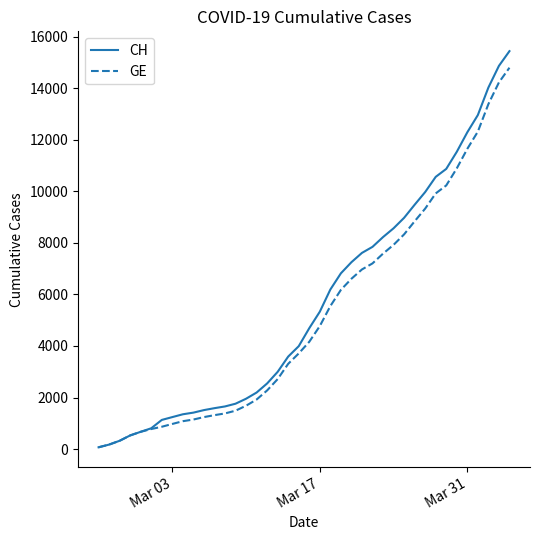

Which series has the widest spread of values?

CH